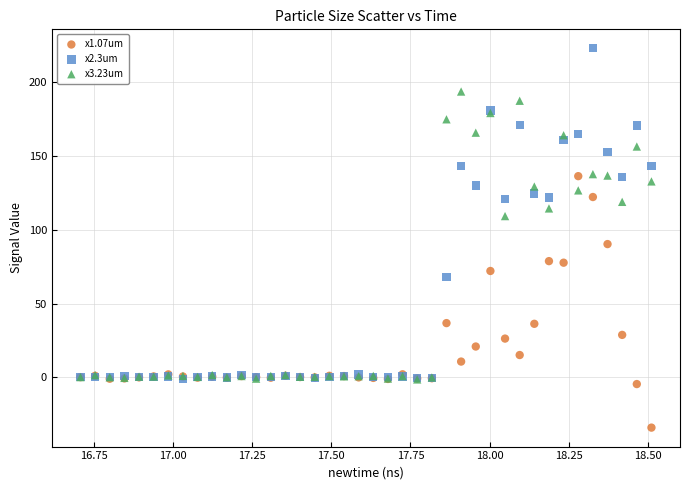

Across all series, what Y value is closest to 94?

90.3